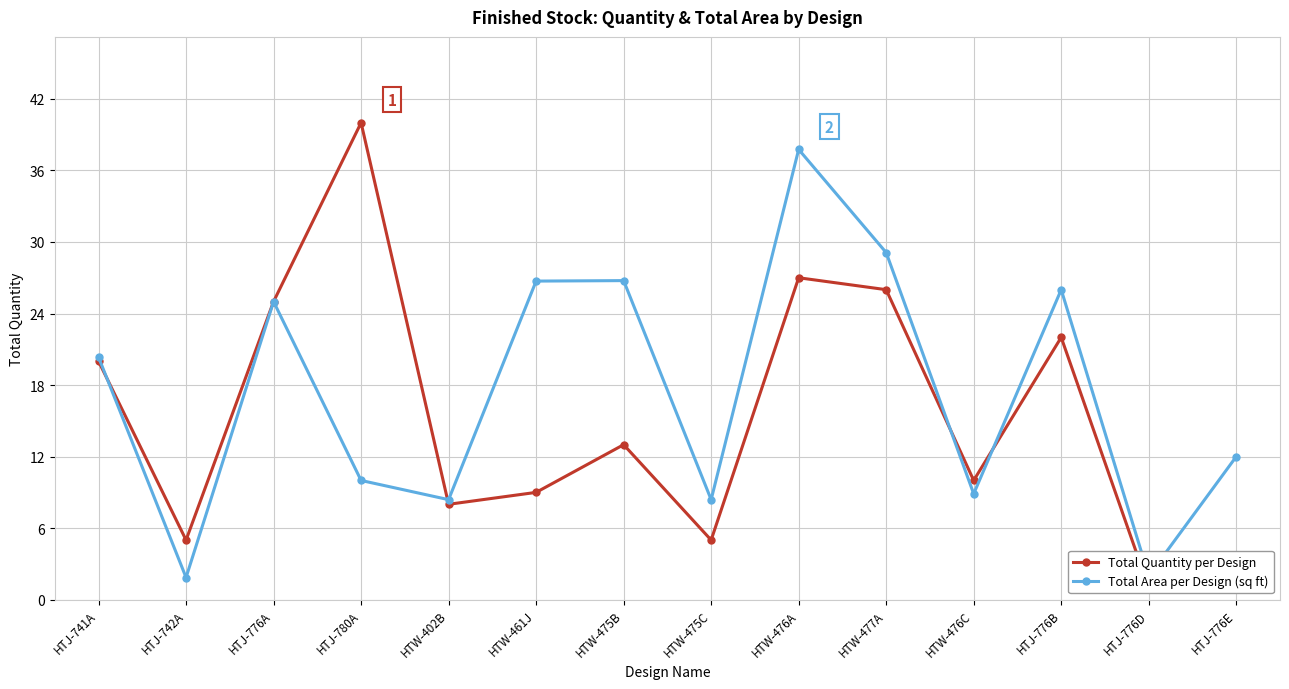

Is the value of Total Quantity per Design at HTW-476A greater than the value of Total Area per Design (sq ft) at HTJ-776A?

Yes